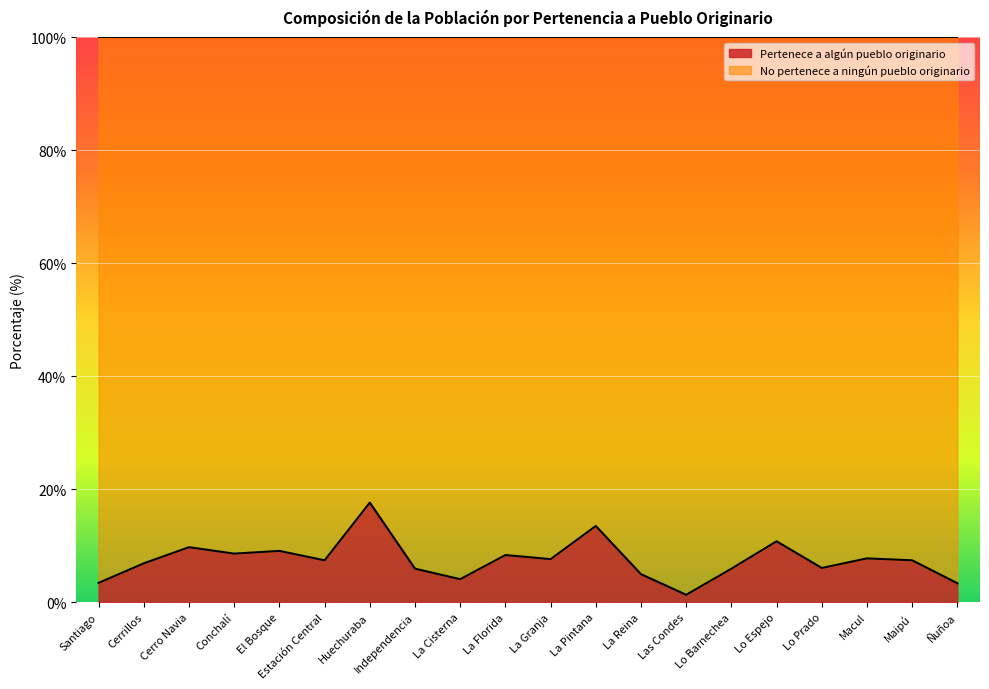

What is the sum of all values?

149.5